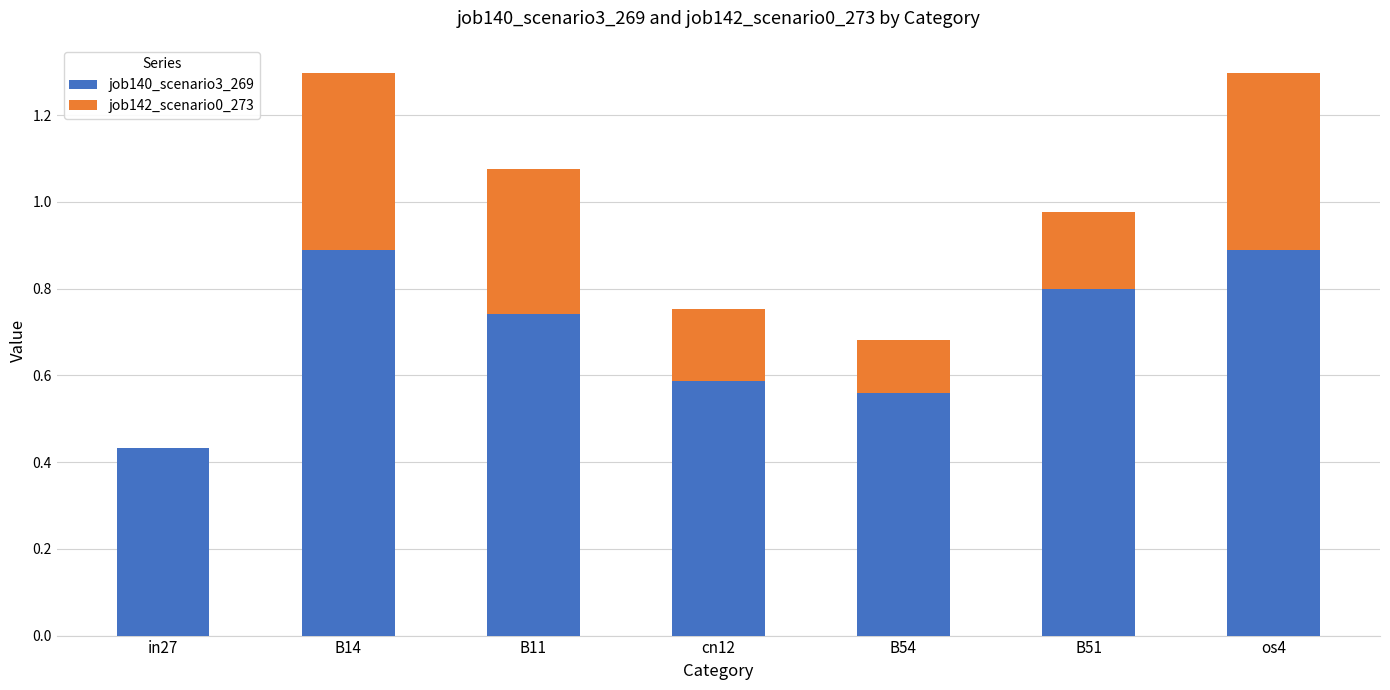

Are the bars horizontal?

No